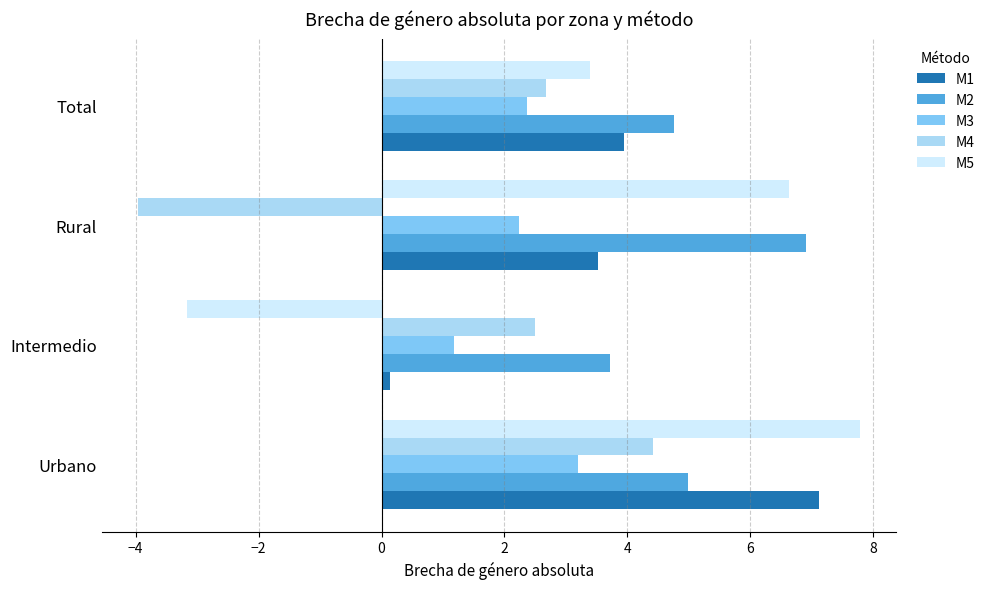

What is the sum of all M1 values?

14.7